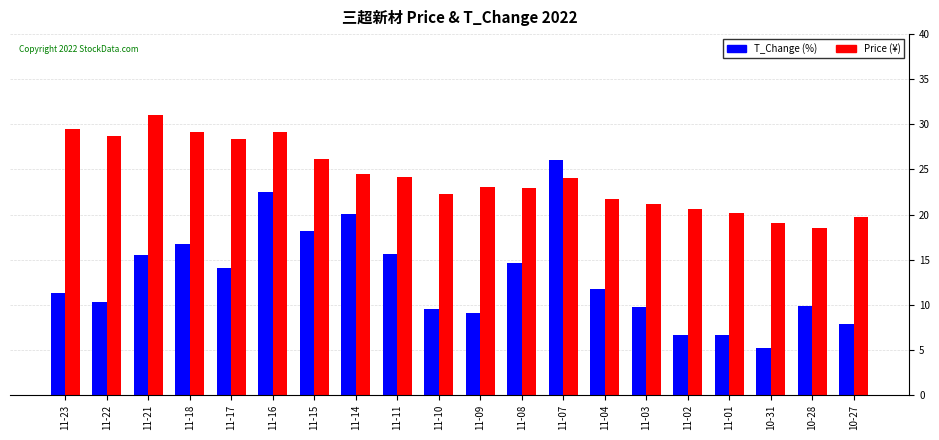

The T_Change (%) series shows 3.5 at 11-04. True or false?

False